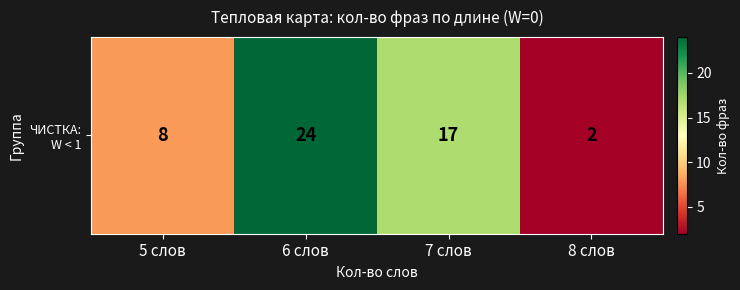

Reading left to right, what are all the values shown in this chart?

5 слов=8	6 слов=24	7 слов=17	8 слов=2